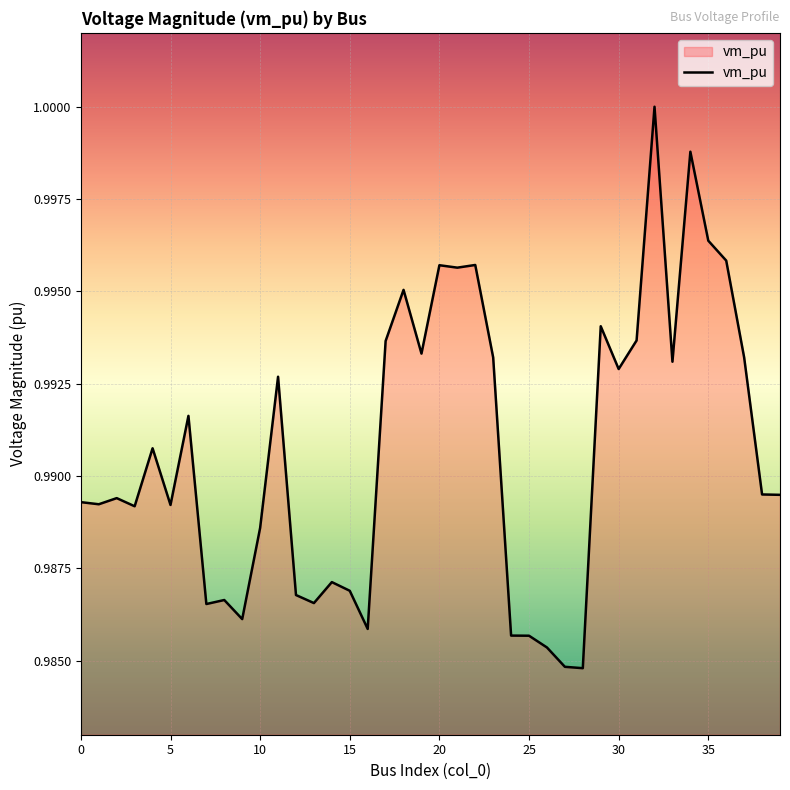

How many points are higher than both their immediate neighbors (excluding endpoints)?

12